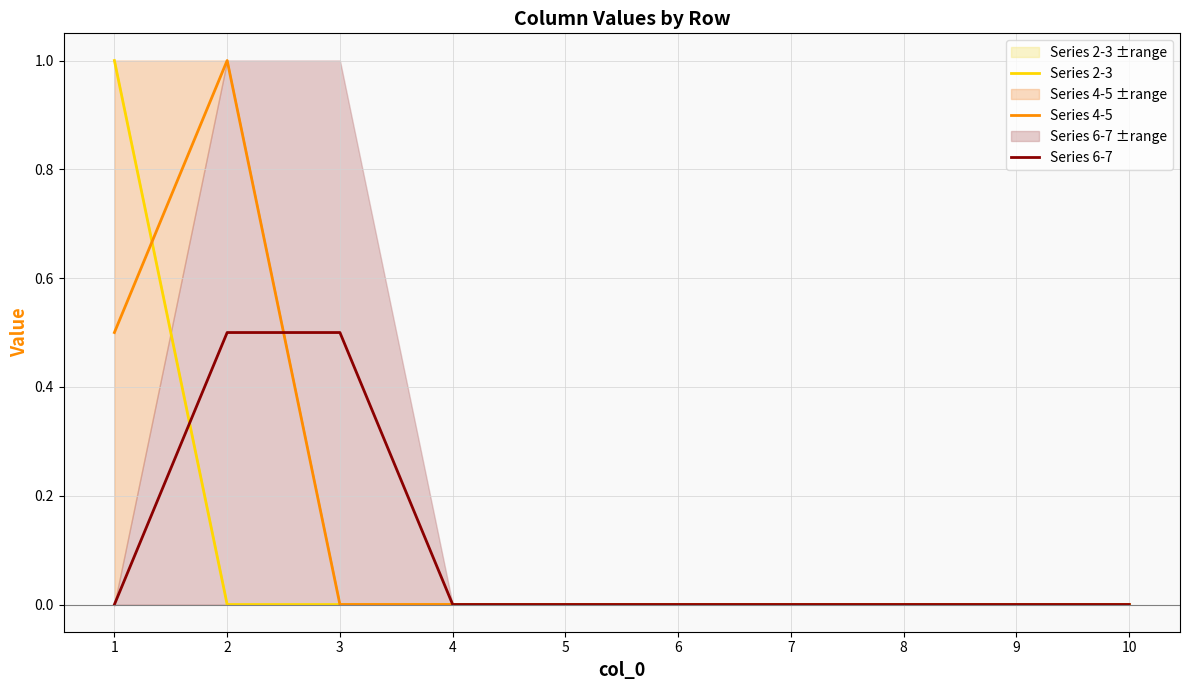

True or false: Series 2-3 and Series 4-5 intersect in this chart.

True